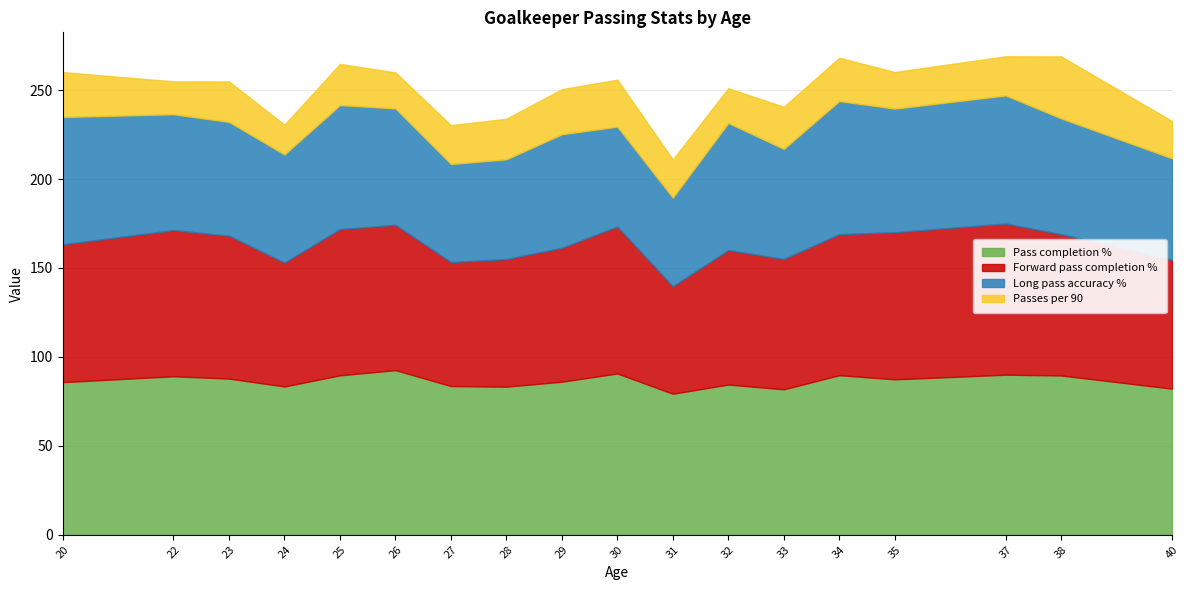

Which has a higher value, 23 or 31?

23